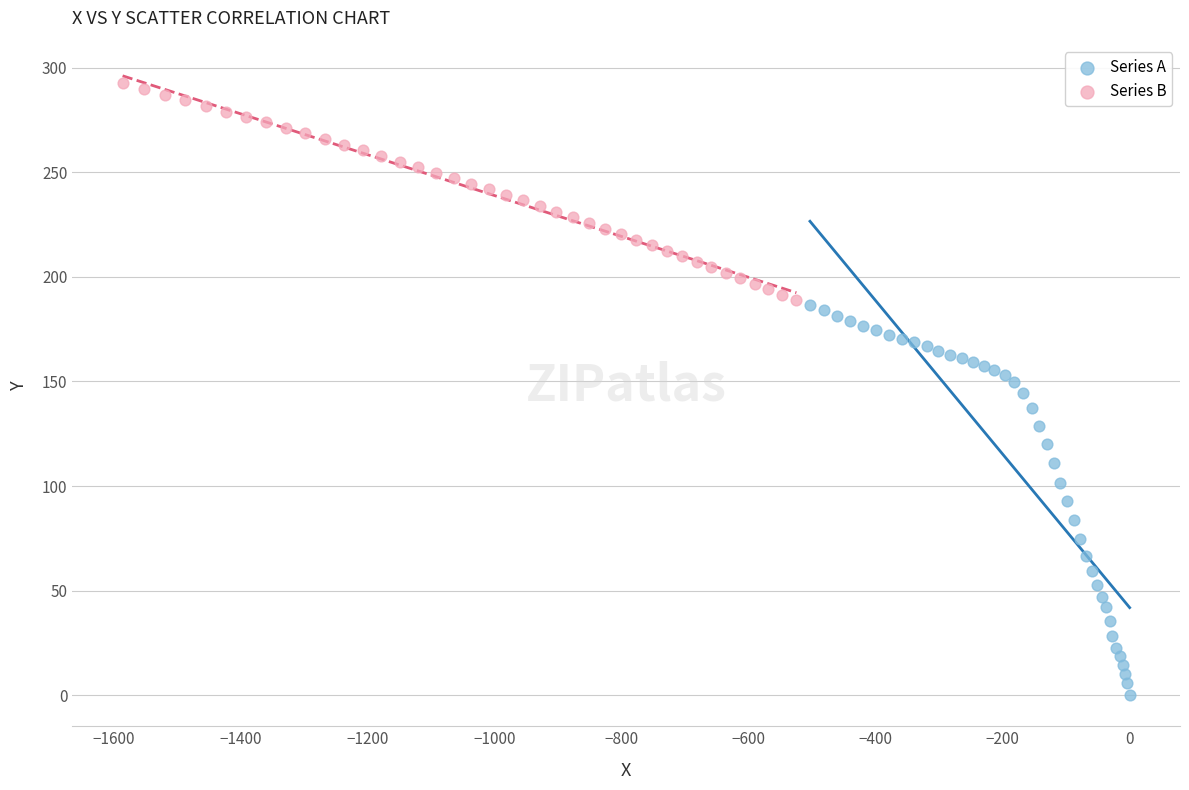

Which series contains the highest Y value?

Series B